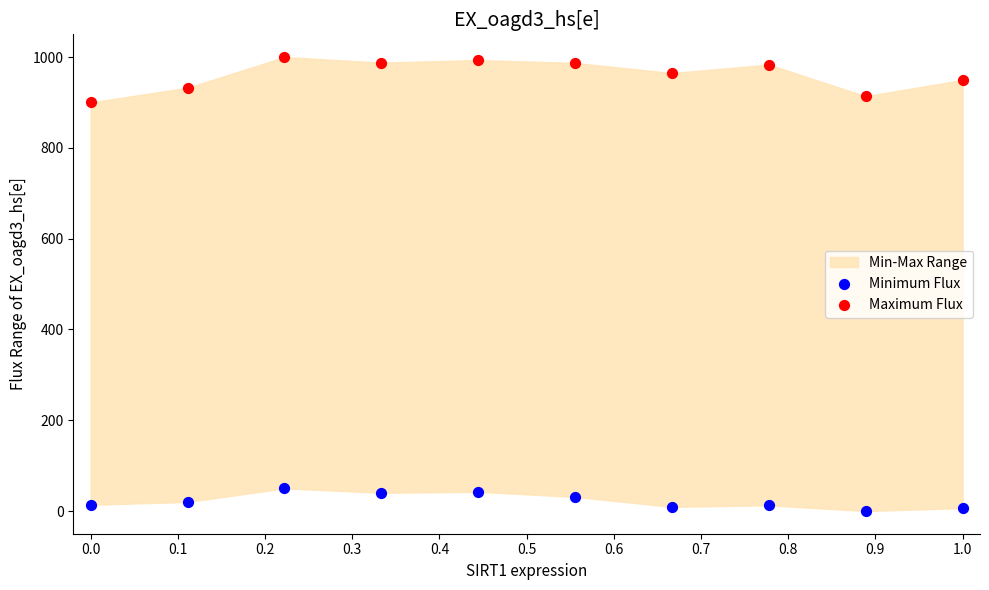

Which series reaches the minimum Y coordinate?

Minimum Flux